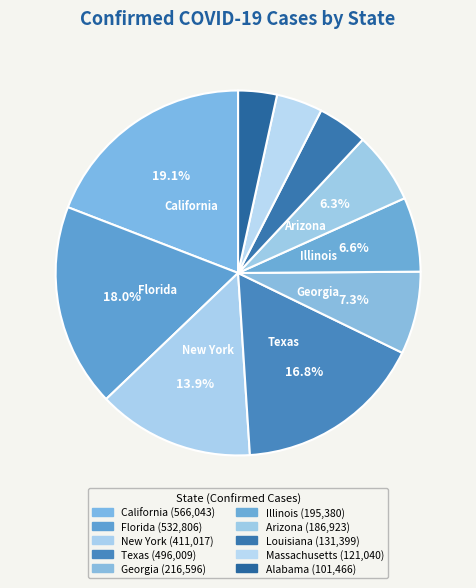

Count the number of slices in the pie.

10